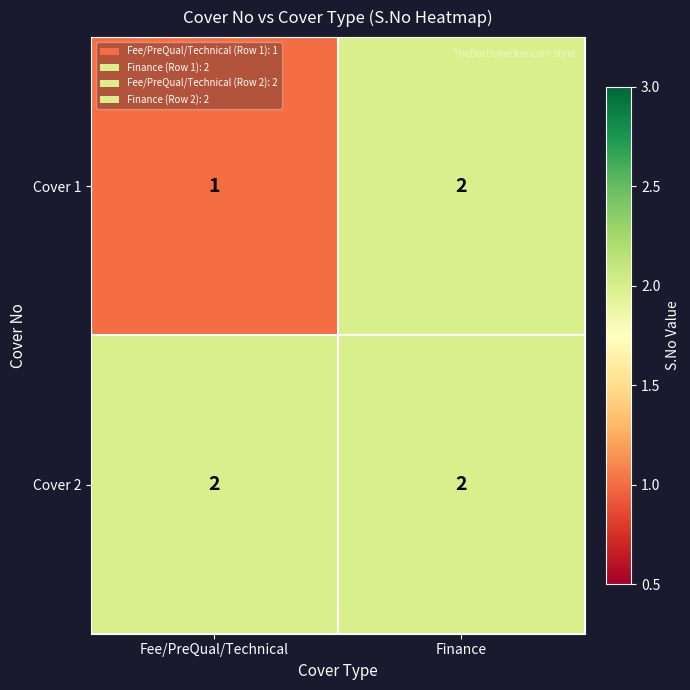

At which category is the sum across all series the highest?

Finance